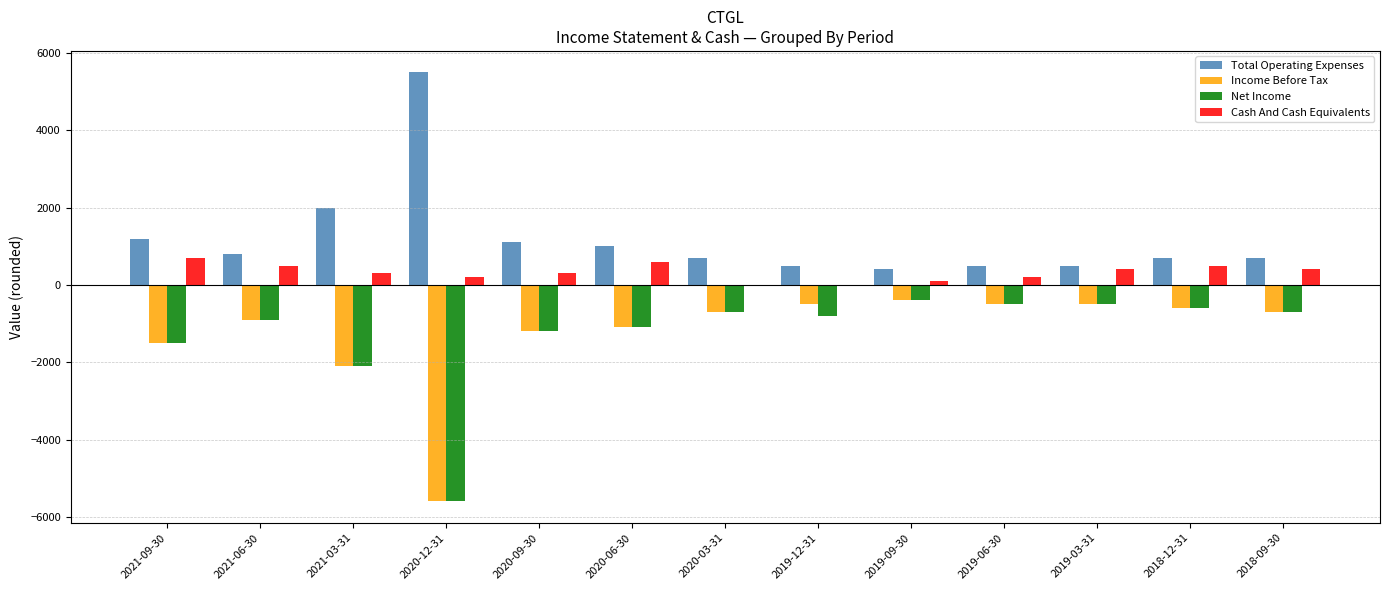

What is the sum of all Net Income values?

-16600